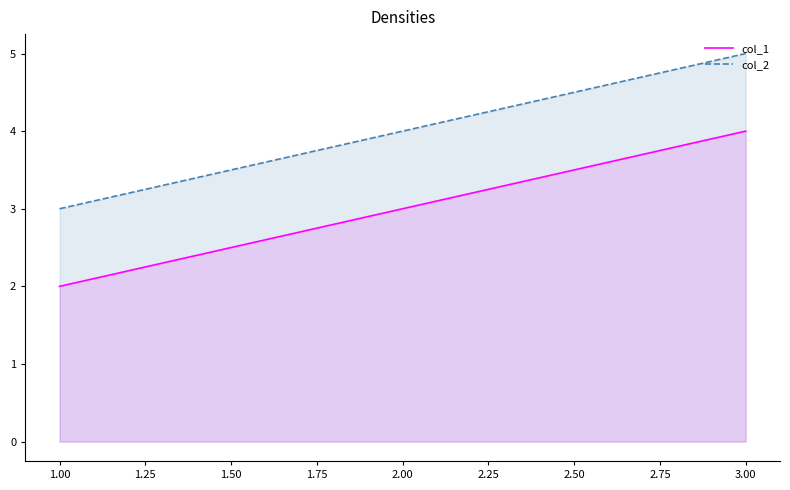

Reading right to left, what are all the values shown in this chart?

col_1: 3.00=4	2.00=3	1.00=2
col_2: 3.00=5	2.00=4	1.00=3